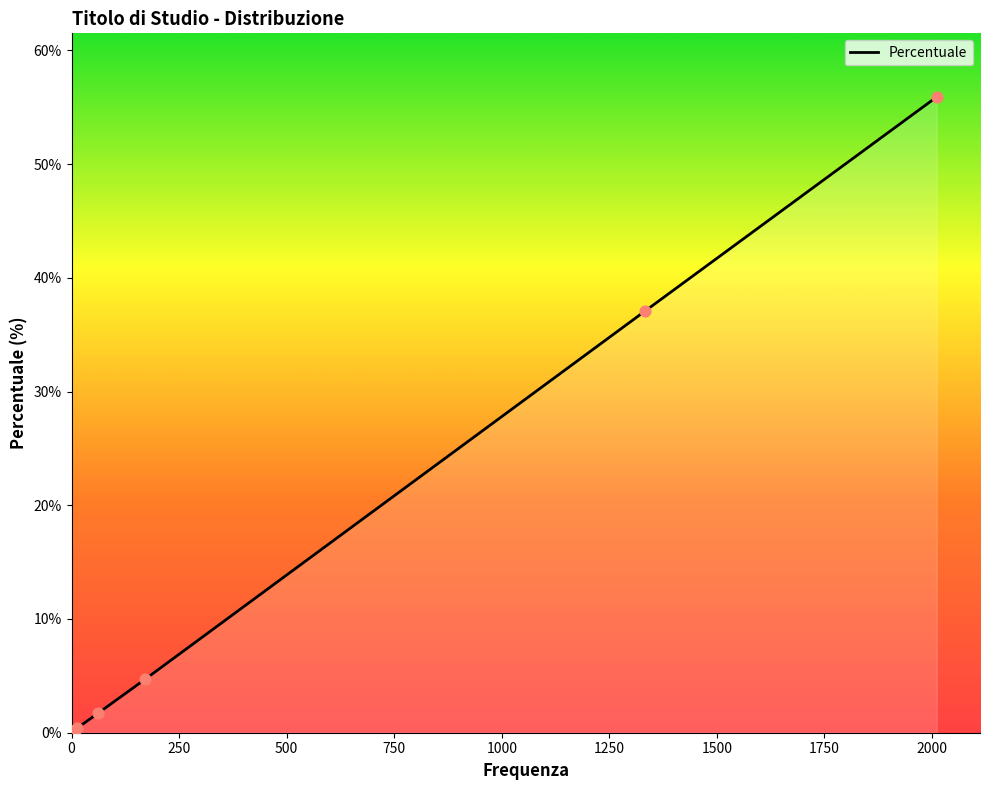

What is the average value?

16.7